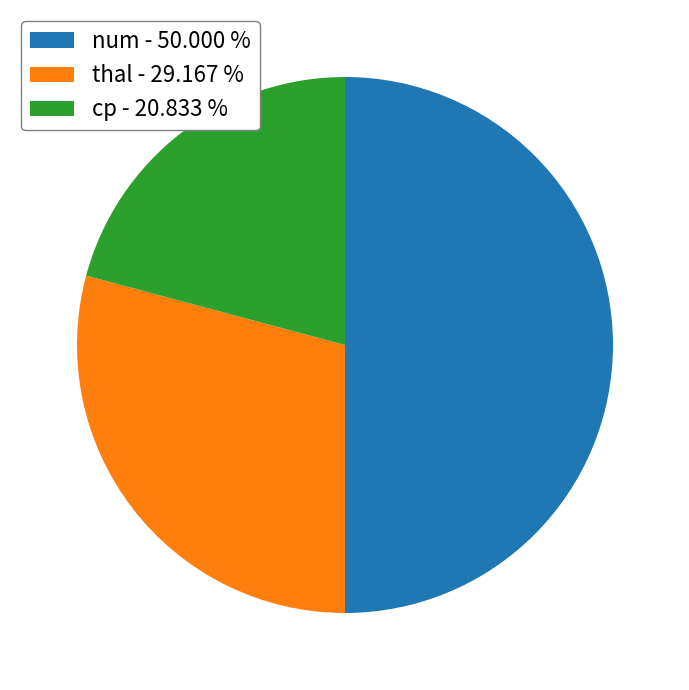

Between cp - 20.833 % and thal - 29.167 %, which is larger?

thal - 29.167 %